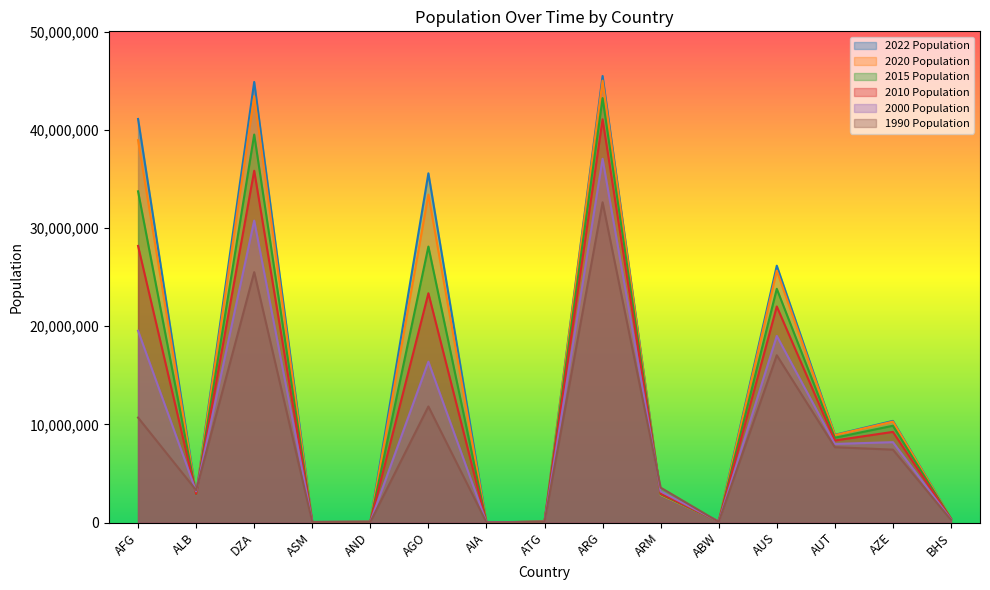

Which category has the highest value in the 2015 Population series?

ARG